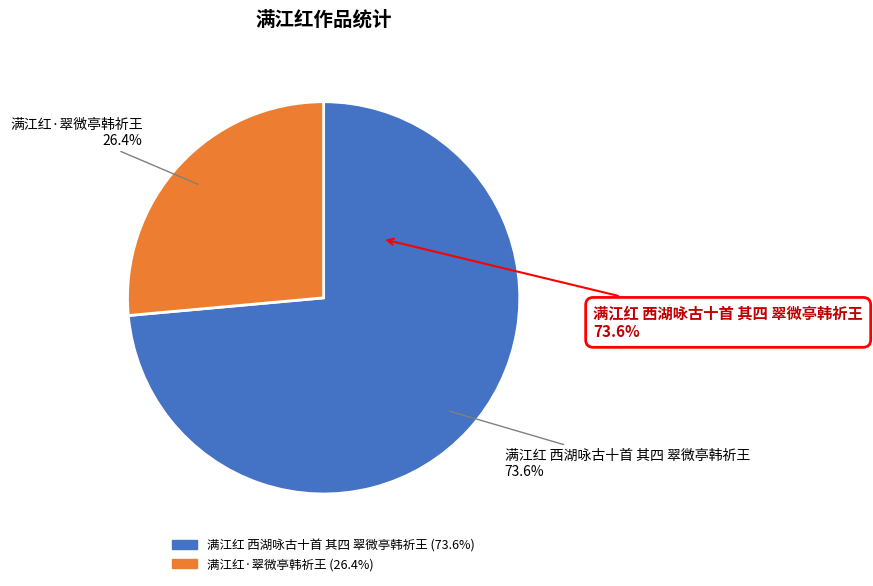

What is the ratio of the value at 满江红·翠微亭韩祈王 to the value at 满江红 西湖咏古十首 其四 翠微亭韩祈王?

0.4